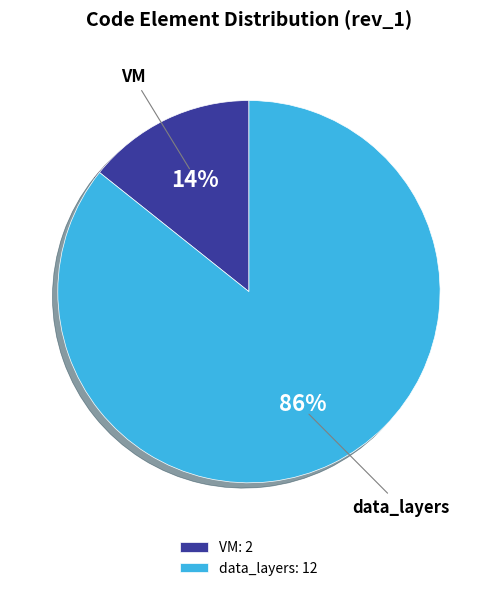

True or false: VM accounts for 6% of the total.

False